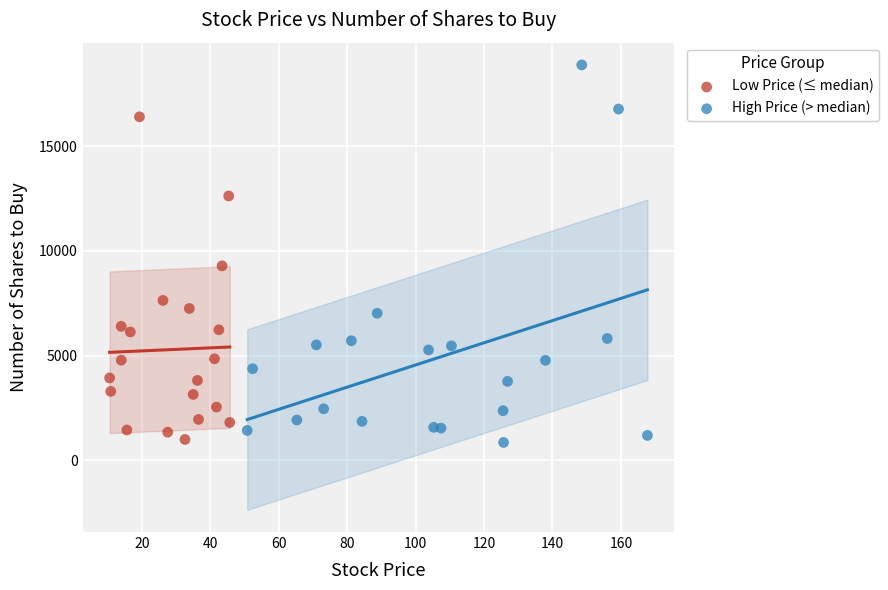

Which series has the widest spread of Y values?

High Price (> median)